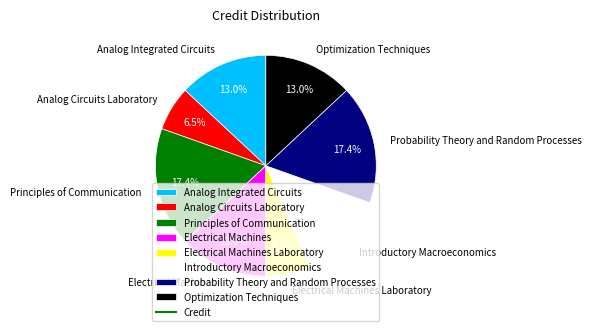

What percentage is the Optimization Techniques slice, to the nearest percent?

13%